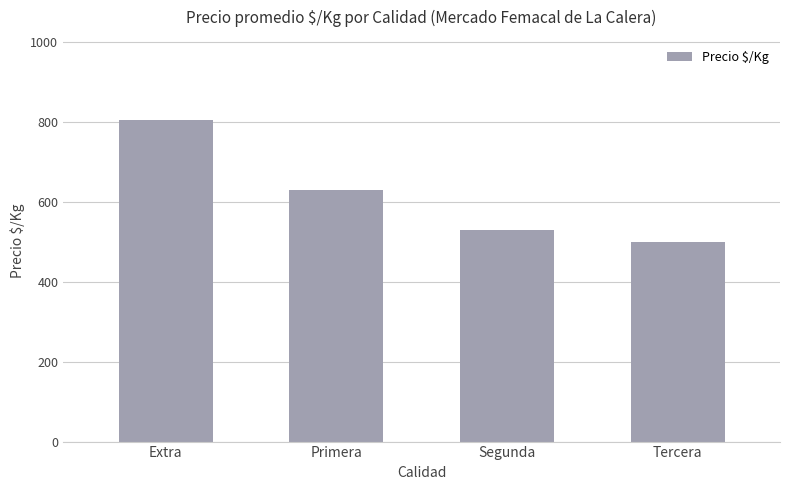

How many data points are less than 630?

2